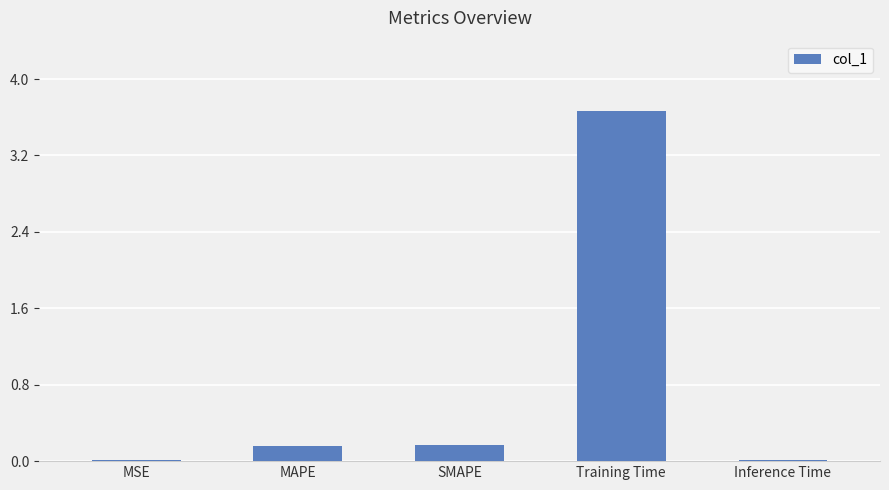

Which label corresponds to the largest value in the chart?

Training Time